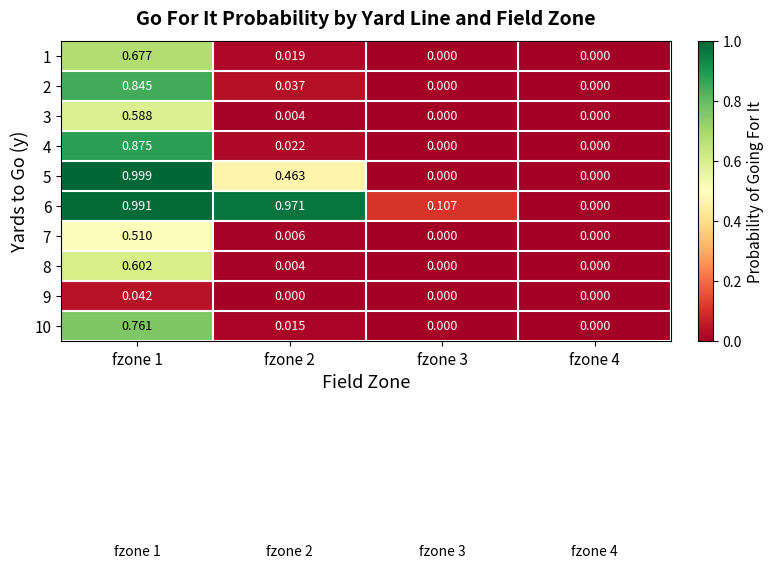

Is the value of 5 at fzone 3 greater than the value of 1 at fzone 1?

No